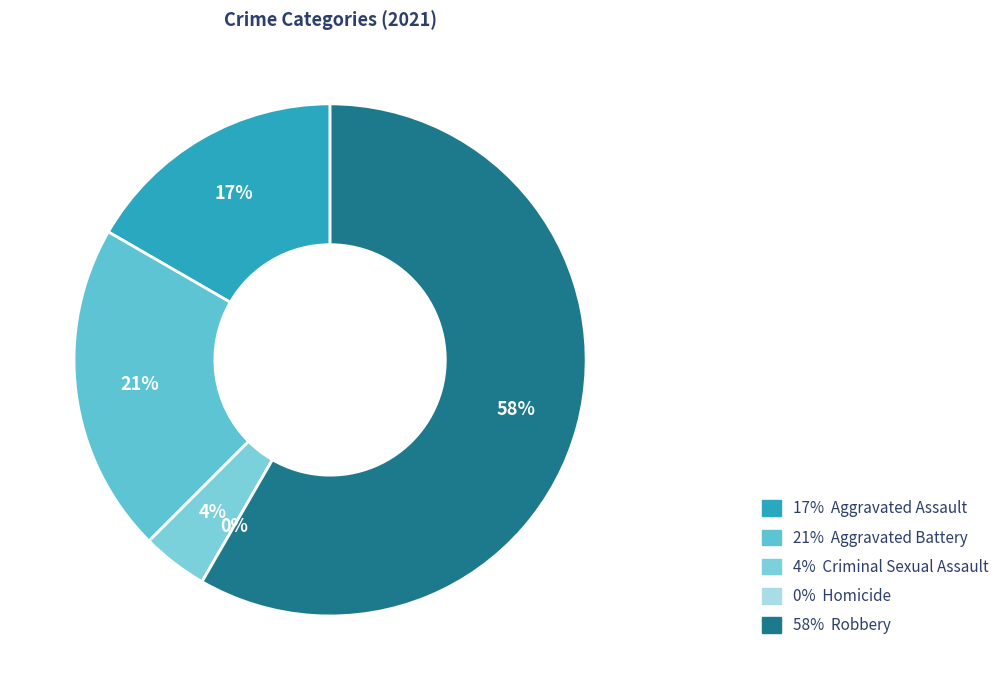

The Criminal Sexual Assault slice represents 1% of the pie. True or false?

False